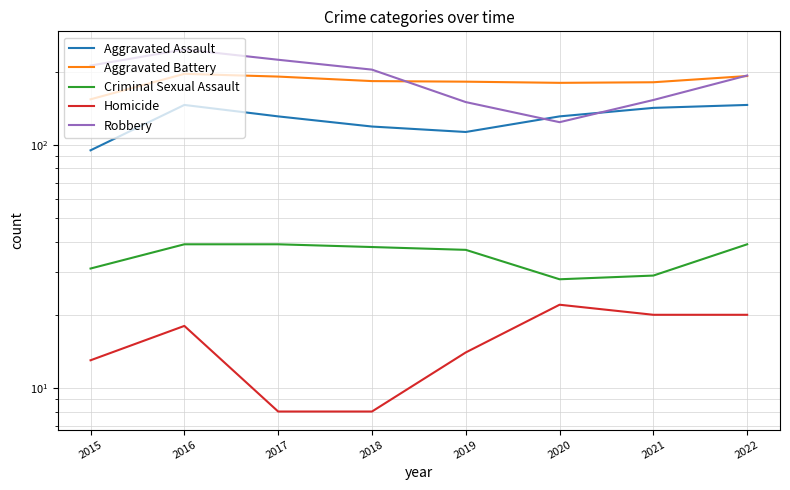

What is the value of the Aggravated Assault point at the 1st from the left?

95